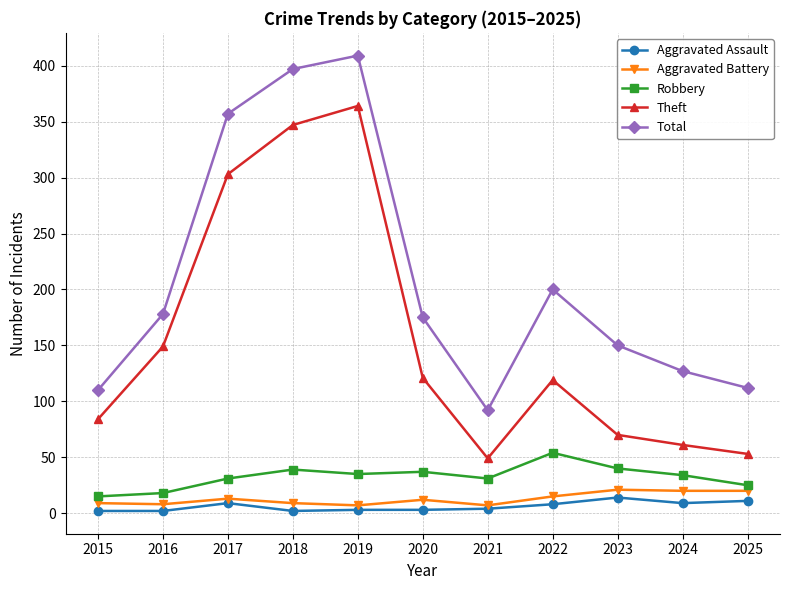

What is the difference between the Aggravated Assault values at 2018 and 2017?

7